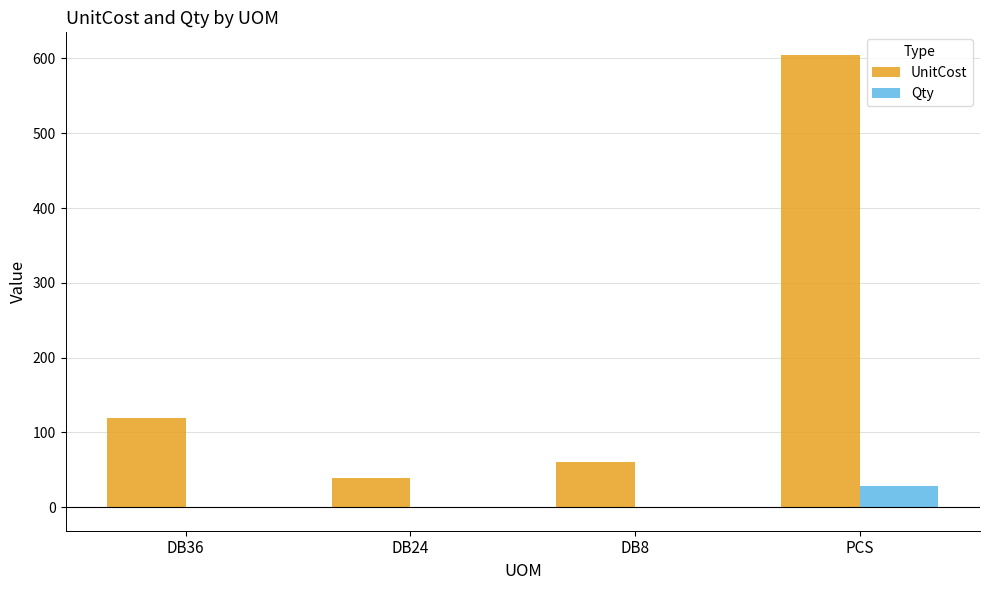

How many data points does each series have?

4